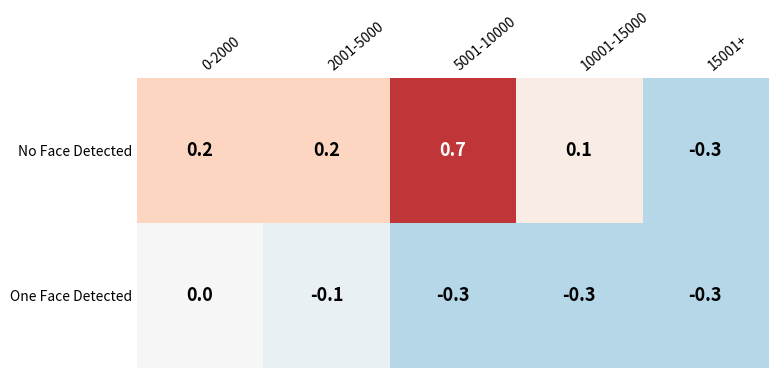

List the series in order of their peak value, lowest first.

One Face Detected, No Face Detected